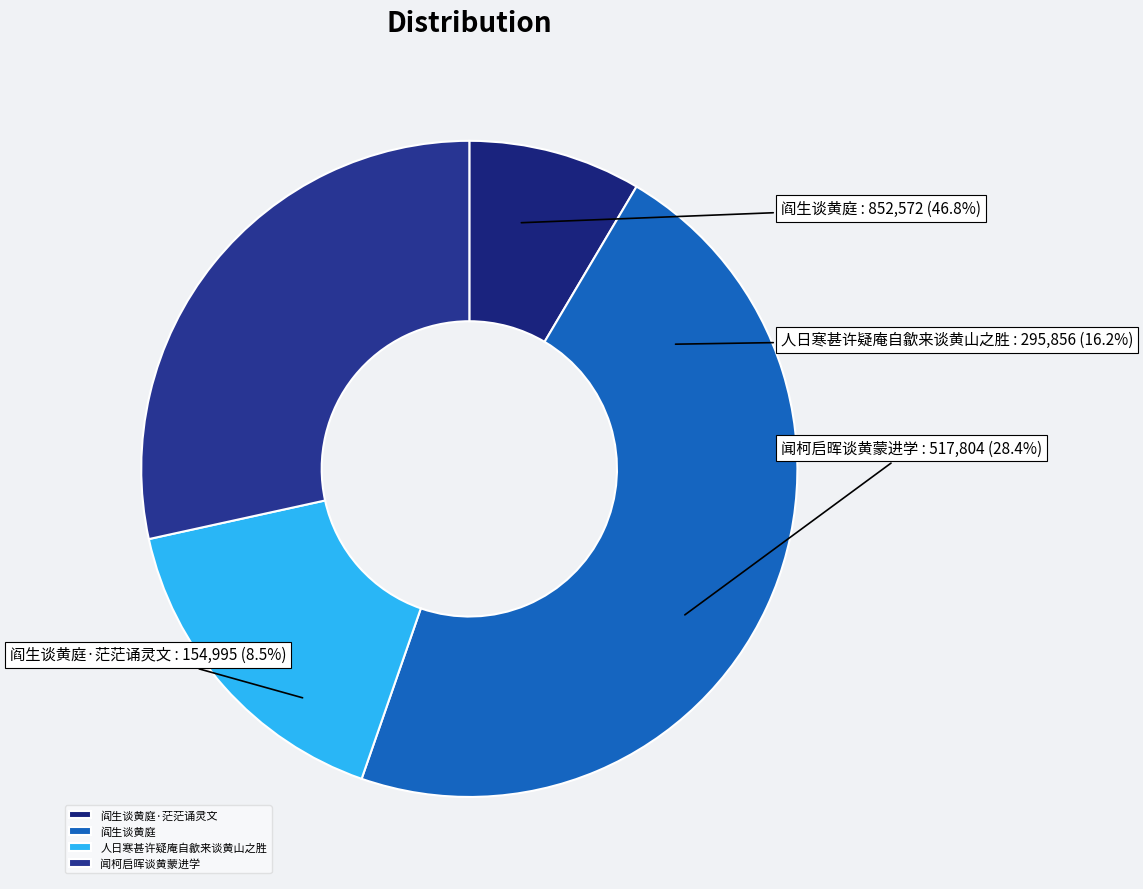

Which category has the smallest portion of the pie?

阎生谈黄庭·茫茫诵灵文